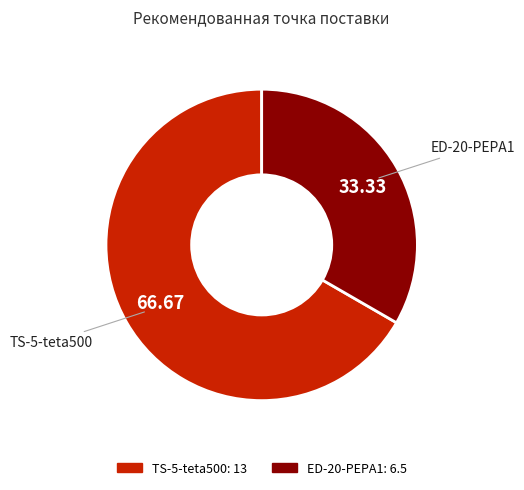

Which category accounts for the majority?

TS-5-teta500